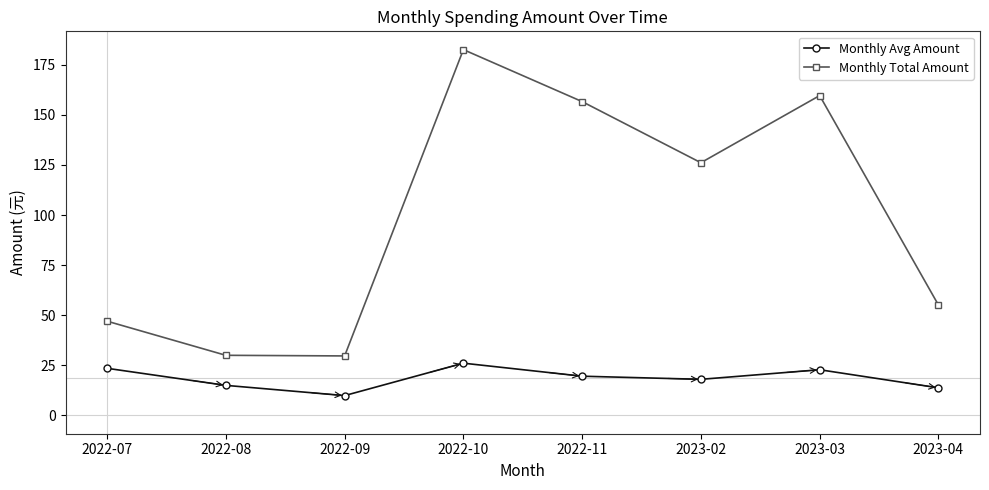

Which series changed the most between 2022-09 and 2022-10?

Monthly Total Amount